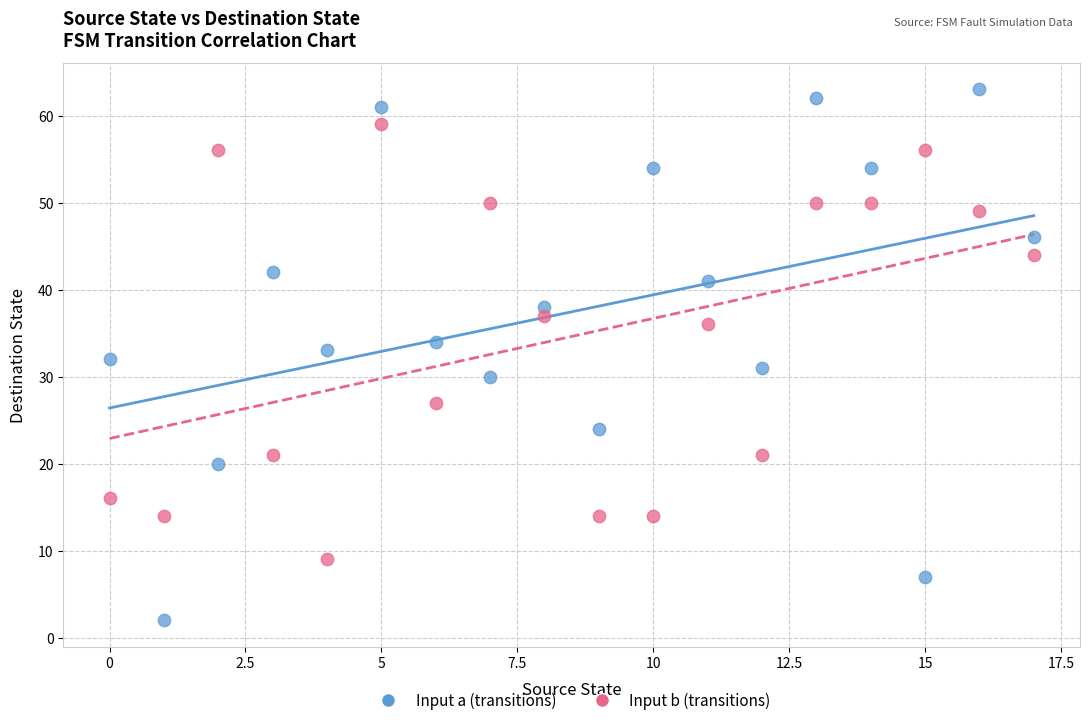

Across all data points, what is the range of Y values (max minus min)?

61